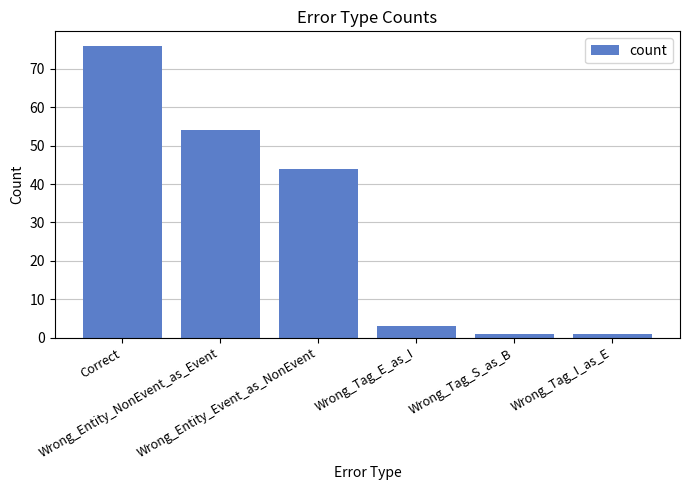

Reading left to right, list all the values displayed in this chart.

76	54	44	3	1	1